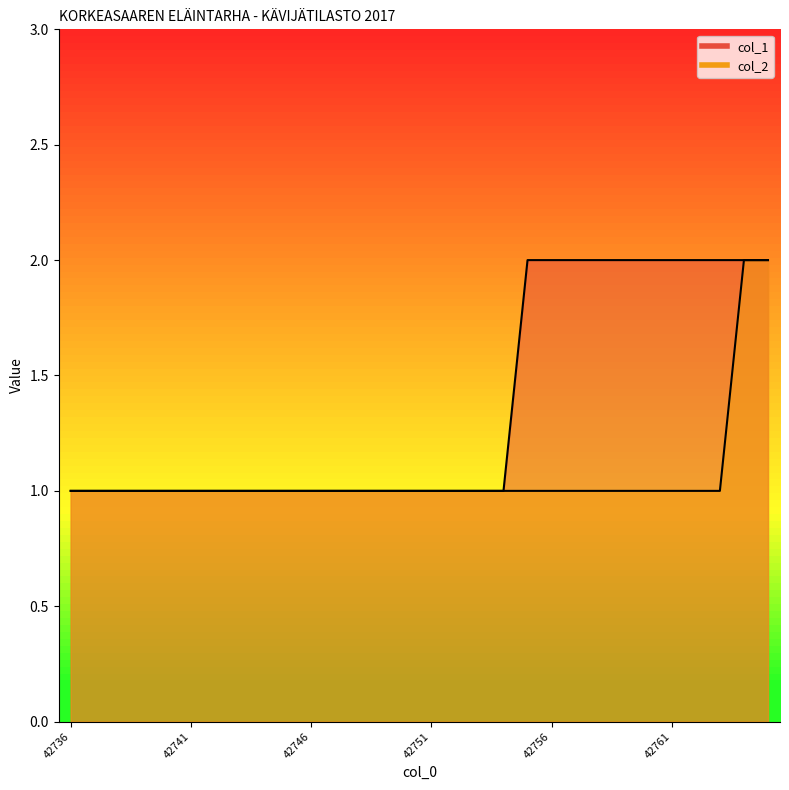

Which category has the highest value in the col_1 series?

42755